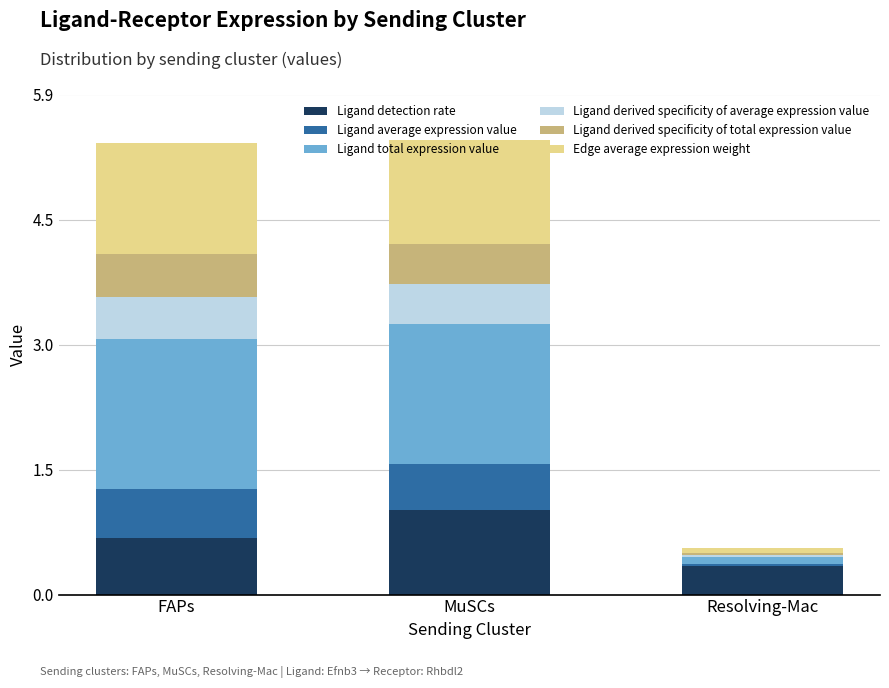

Is it true that Ligand detection rate equals 1.0 at MuSCs?

True